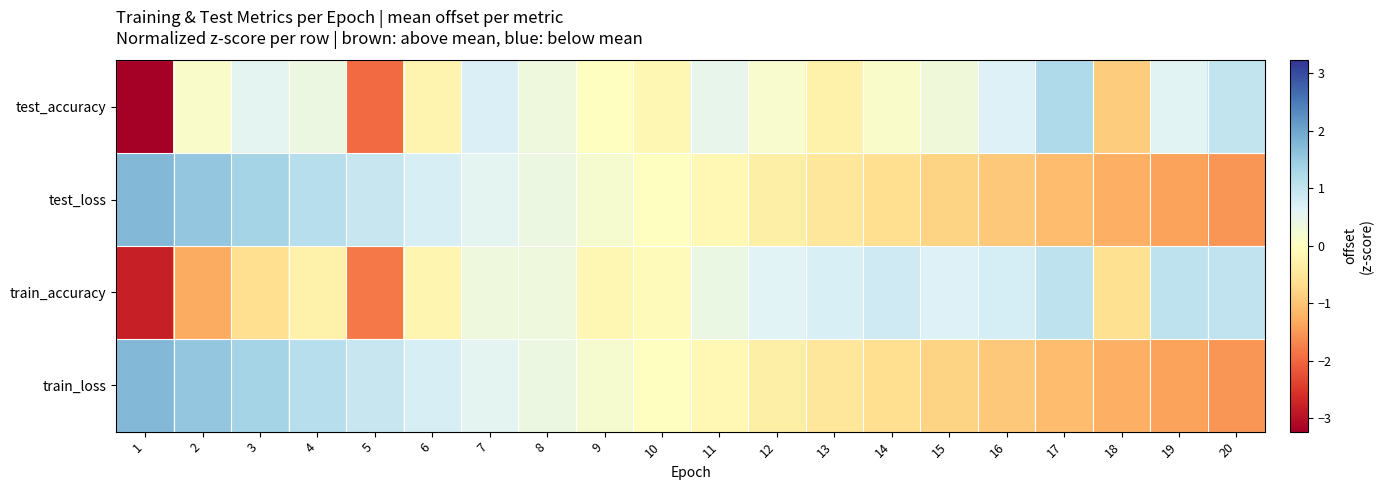

What is the total value across all series at 13?

-0.5